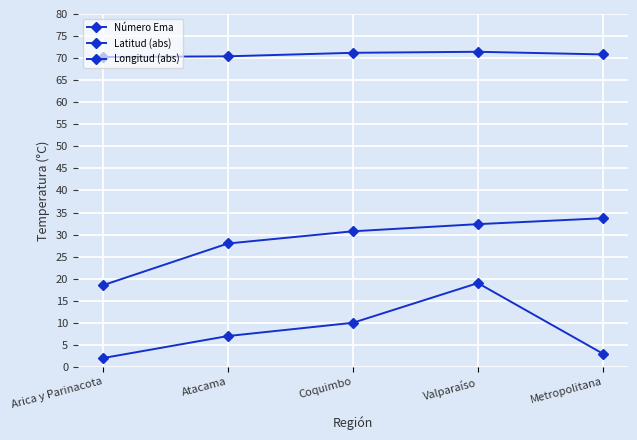

What is the sum of the Longitud (abs) values at Coquimbo and Metropolitana?

142.0